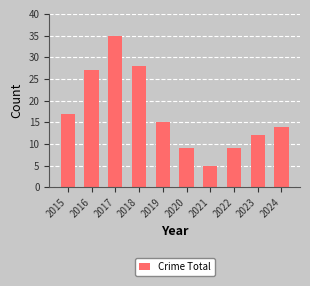

What is the smallest value displayed?

5